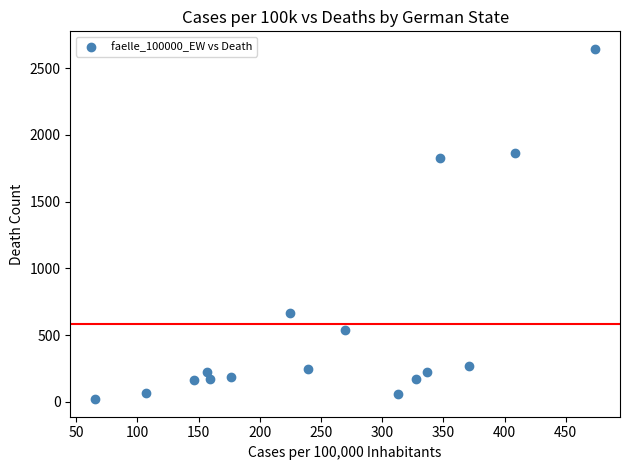

What Y value in the scatter plot is closest to 1332?

1829